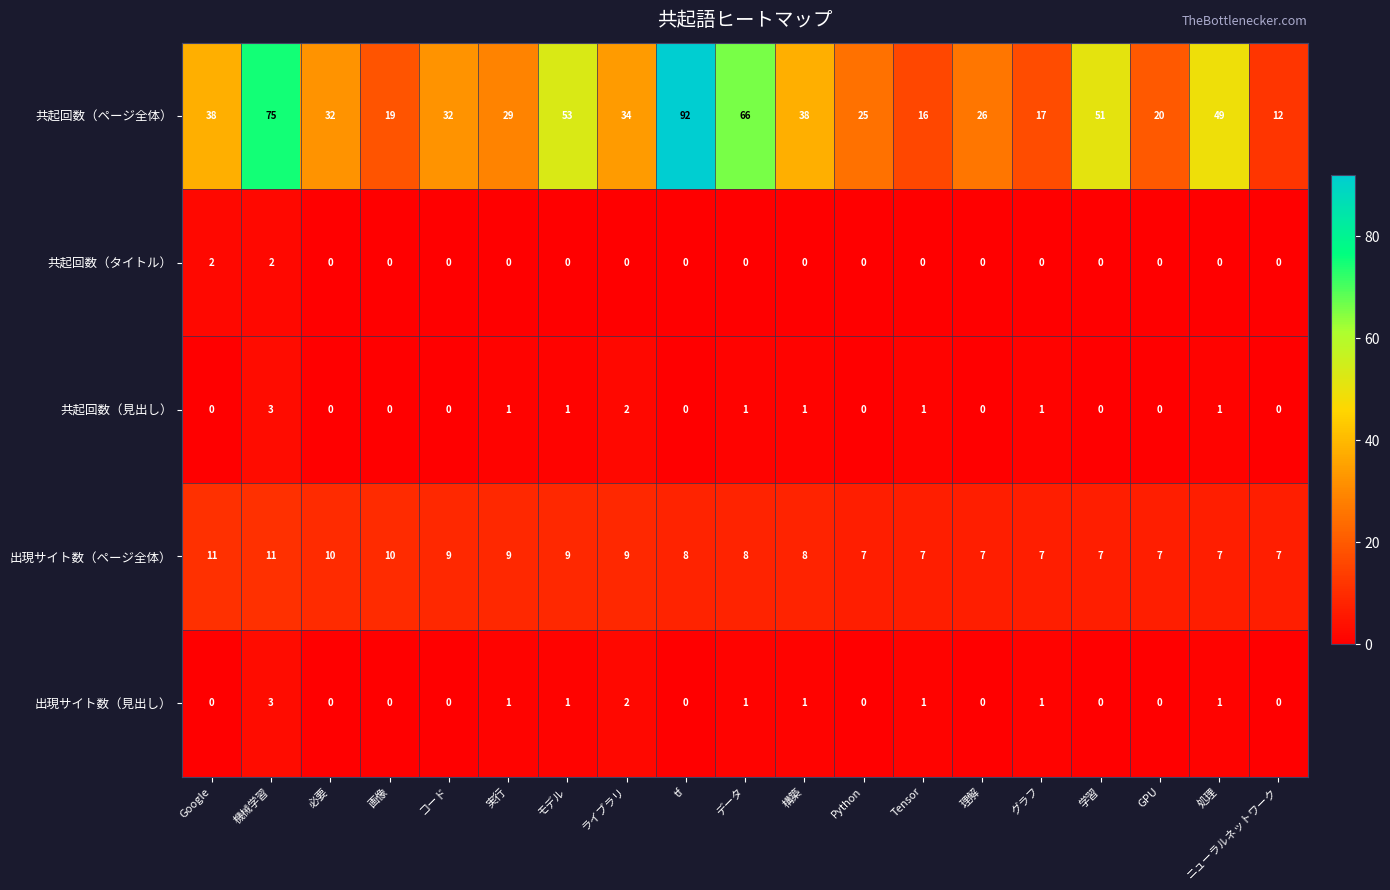

Count the 出現サイト数（ページ全体） values in the range 7 to 9.

15